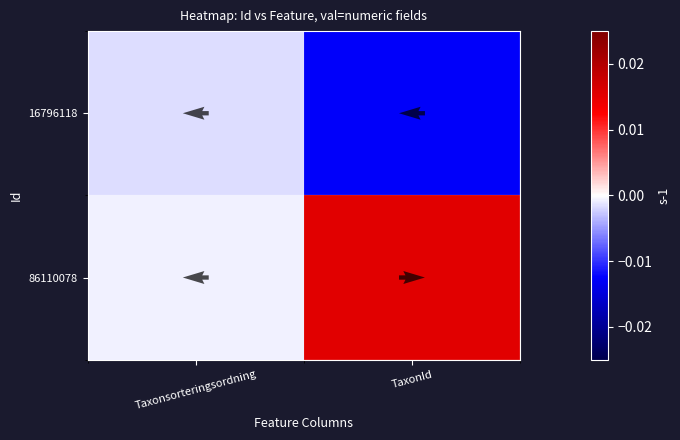

Is the value of 86110078 at Taxonsorteringsordning greater than the value of 16796118 at TaxonId?

Yes